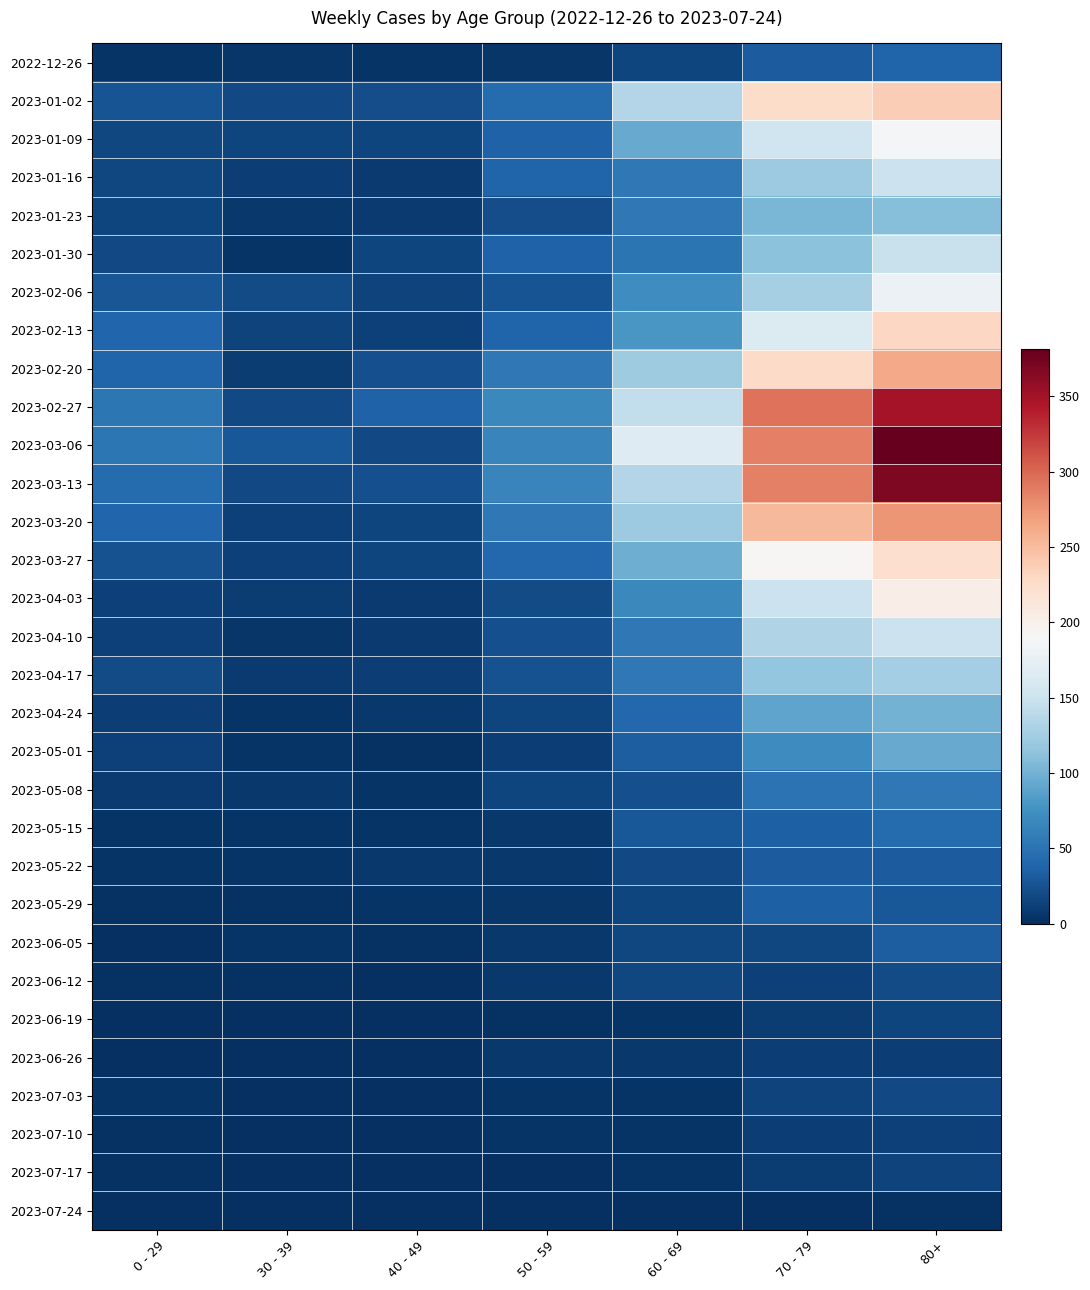

Rank the series at 30 - 39 from lowest to highest value.

2023-07-03, 2023-07-17, 2023-07-24, 2023-06-19, 2023-06-26, 2023-07-10, 2023-05-29, 2023-06-12, 2023-04-24, 2023-05-22, 2023-06-05, 2023-01-30, 2023-05-01, 2023-05-15, 2022-12-26, 2023-04-10, 2023-01-23, 2023-05-08, 2023-04-17, 2023-04-03, 2023-02-20, 2023-01-16, 2023-03-27, 2023-03-20, 2023-02-13, 2023-01-09, 2023-01-02, 2023-02-27, 2023-03-13, 2023-02-06, 2023-03-06